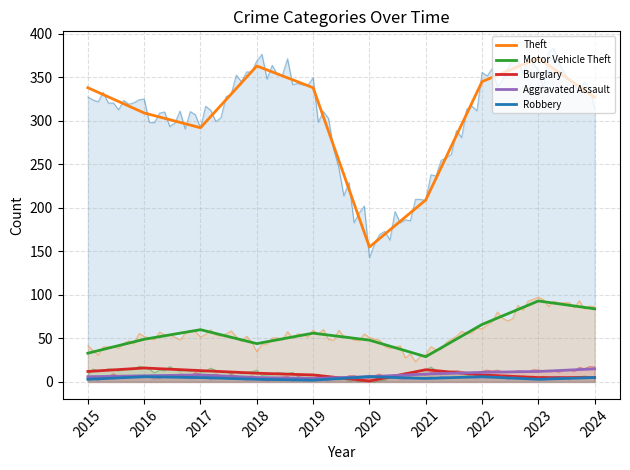

How many interior local peaks does the Motor Vehicle Theft series have?

3